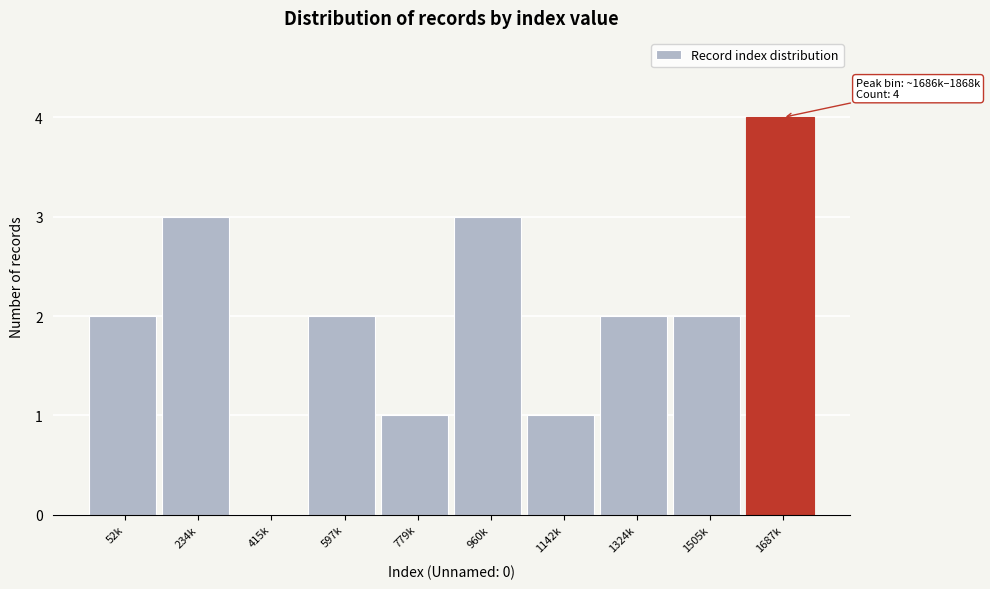

Reading right to left, list all the values displayed in this chart.

1687k=4	1505k=2	1324k=2	1142k=1	960k=3	779k=1	597k=2	415k=0	234k=3	52k=2